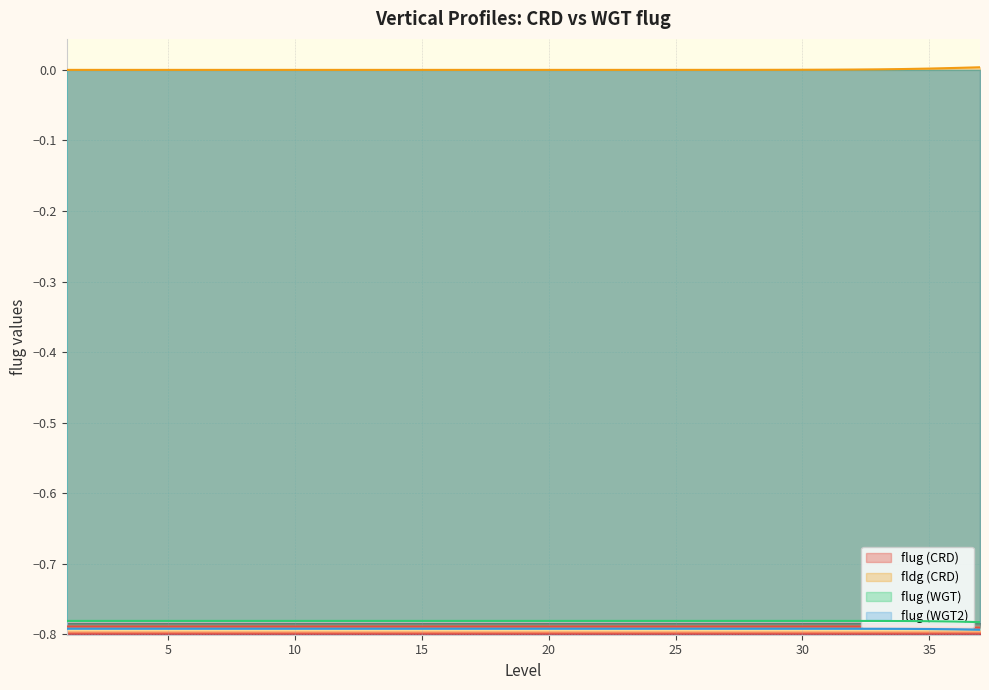

Which has a higher value, 15 or 33?

33